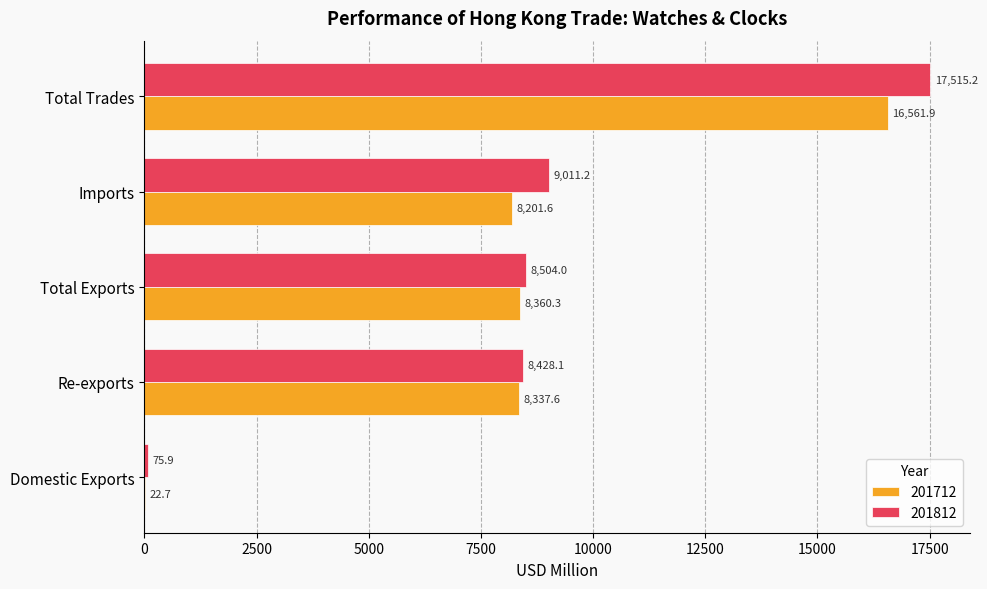

Between Total Exports and Imports, which series saw the biggest shift?

201812